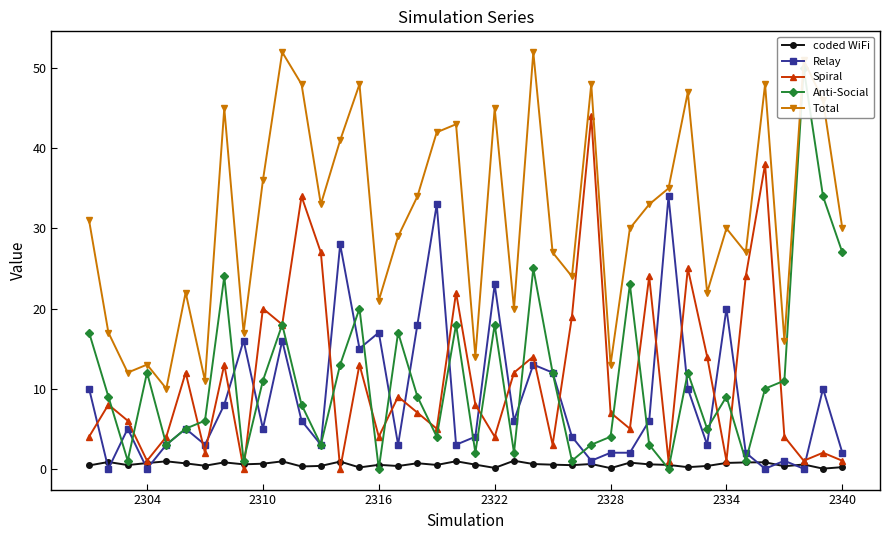

True or false: Spiral has a value of 6.2 at 2322.

False